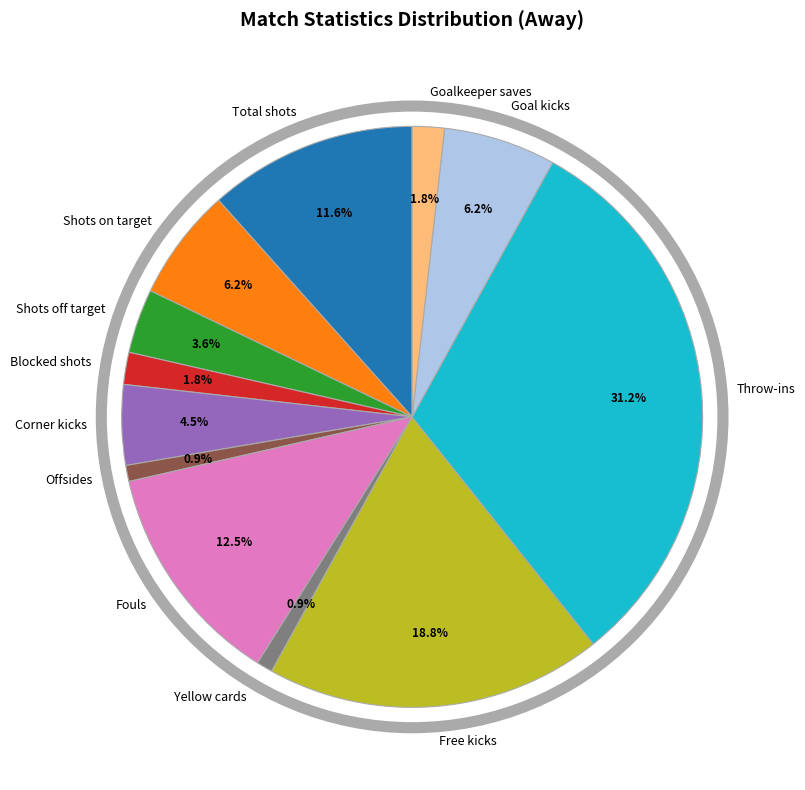

To the nearest percent, what is the difference between the largest and smallest slice percentages?

30%